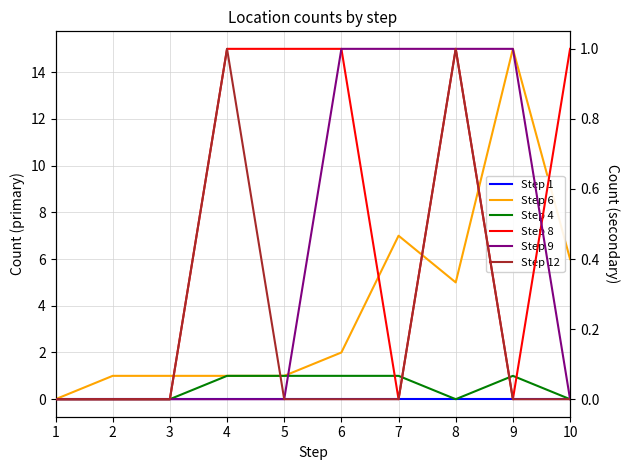

What is the value of the Step 8 point at the 6th from the left?

1